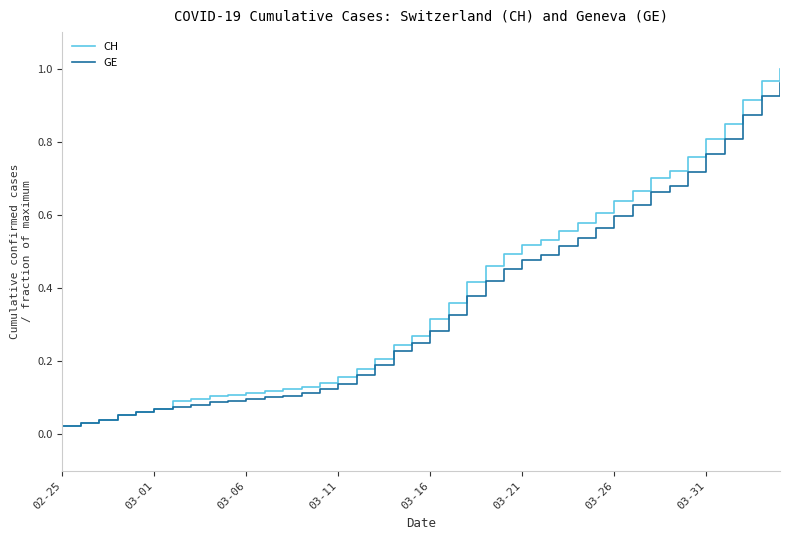

How many lines are shown in the chart?

2